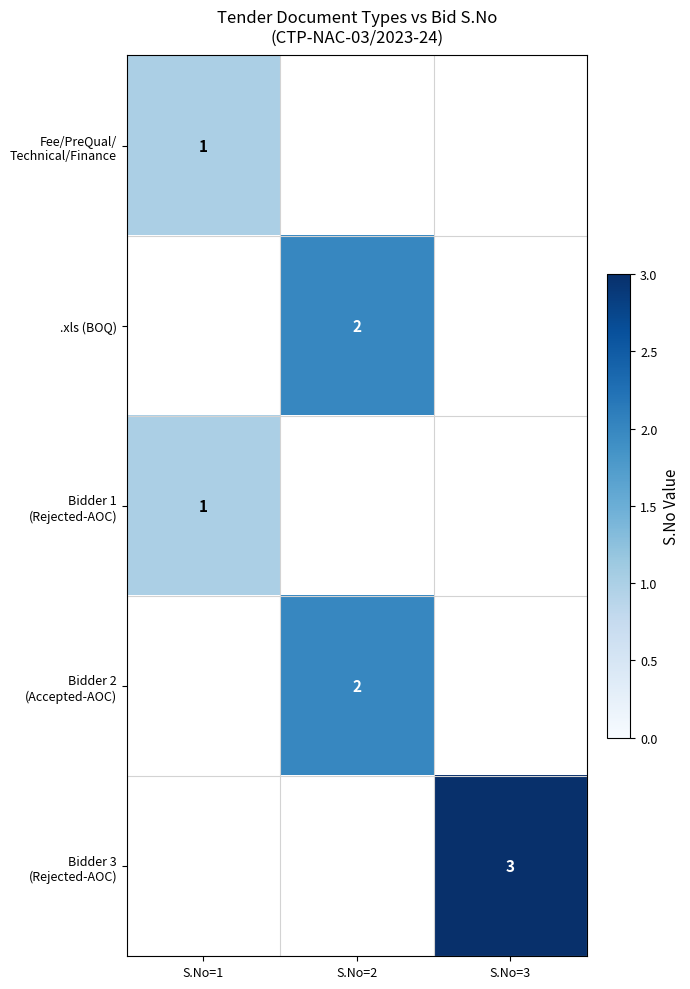

Rank the categories by Bidder 3 (Rejected-AOC) value from lowest to highest.

S.No=1, S.No=2, S.No=3